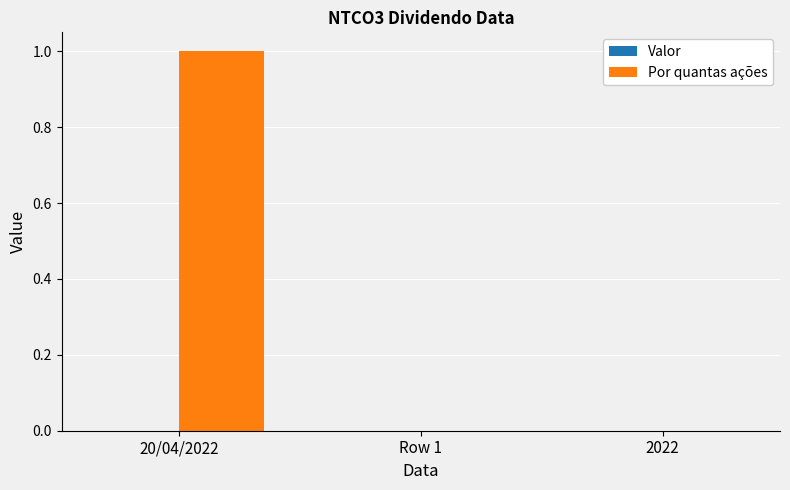

Count the number of categories in the chart.

3